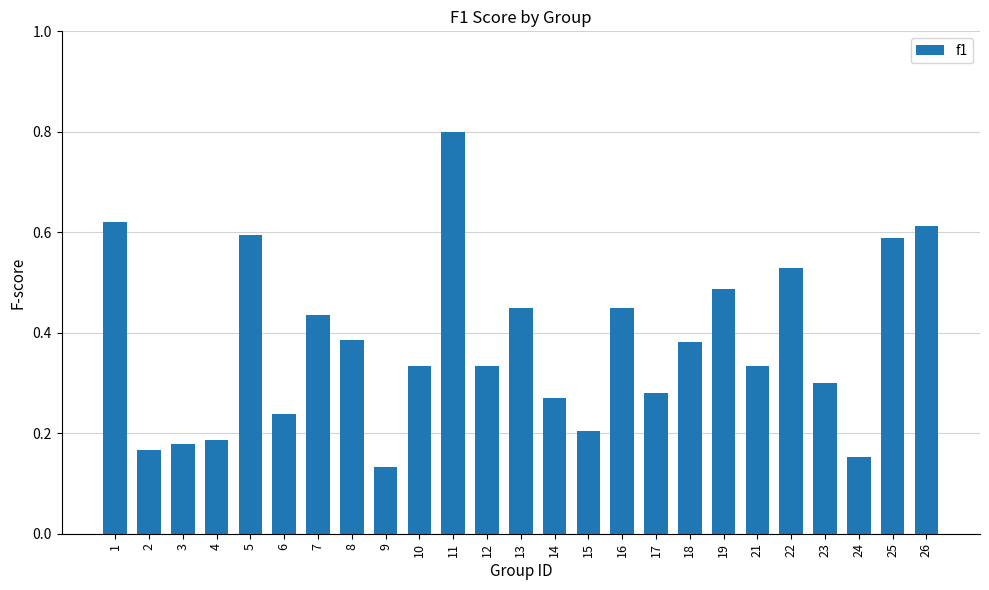

What is the difference between the maximum and minimum values?

0.7